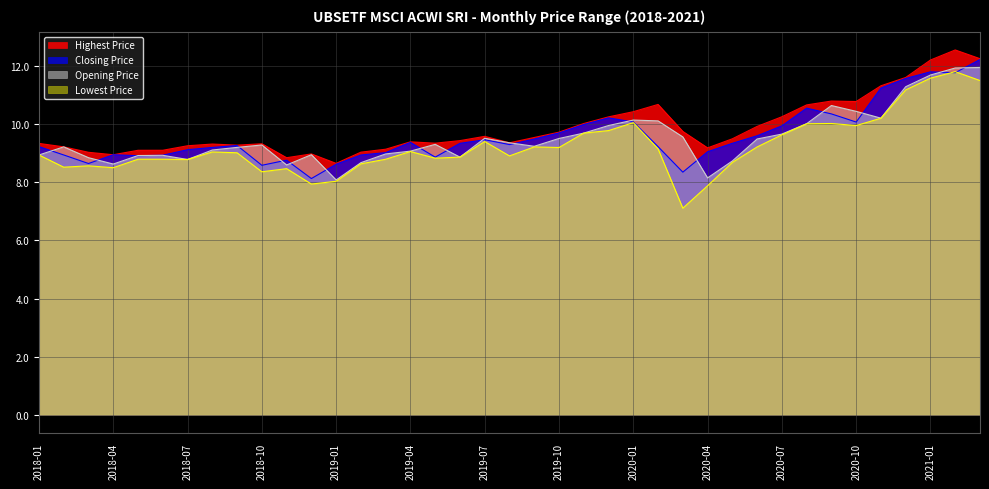

Rank the series at 2018-10 from highest to lowest value.

Highest Price, Opening Price, Closing Price, Lowest Price